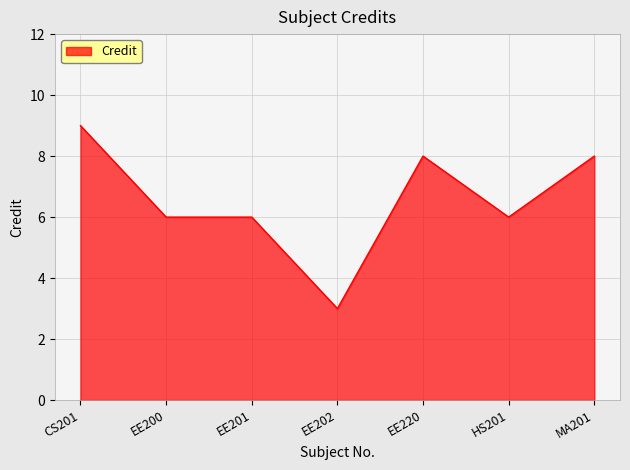

The value at EE220 is 8. True or false?

True